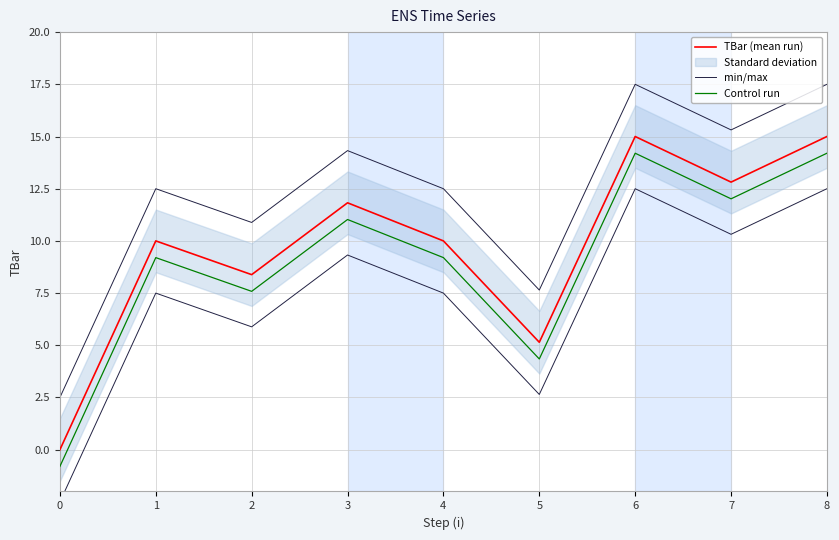

List the labels in order of Control run value, largest first.

6, 8, 7, 3, 1, 4, 2, 5, 0